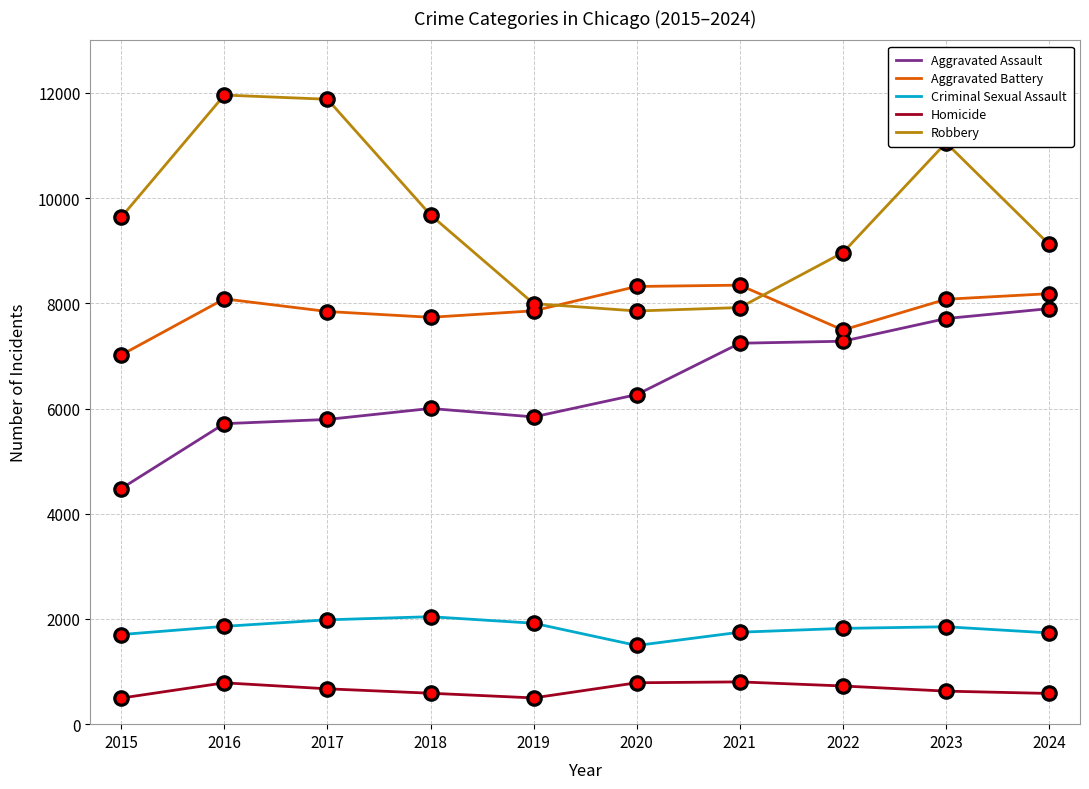

What is the total value across all series at 2015?

23337